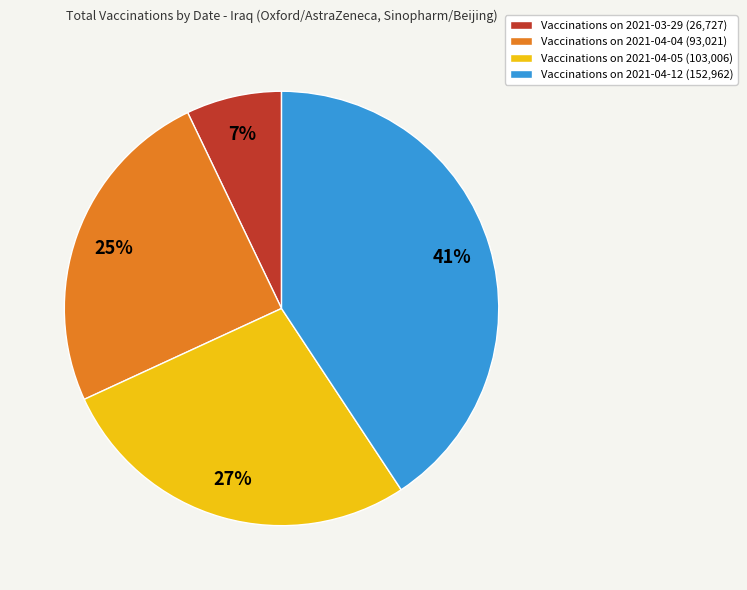

Does any single category account for the majority?

No